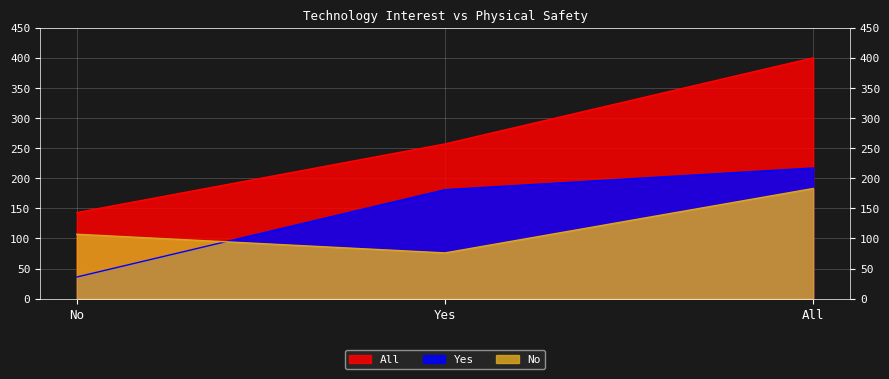

How many Yes values are between 36 and 217?

3